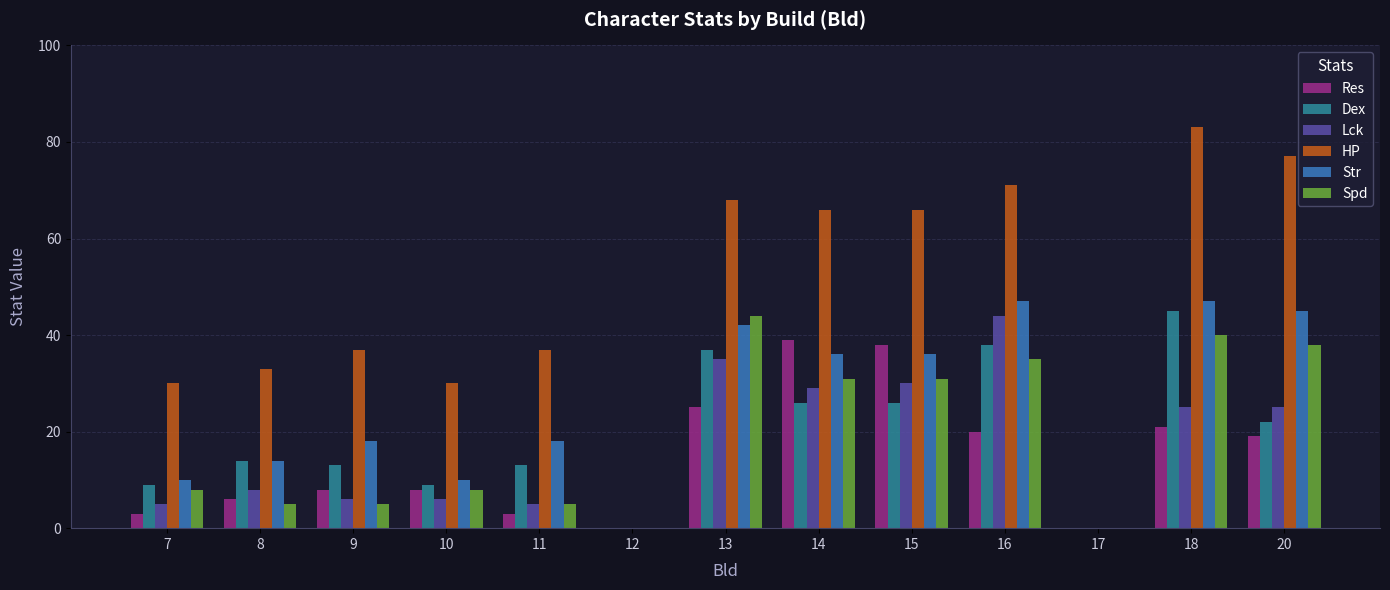

Which series has the largest range (max minus min)?

HP